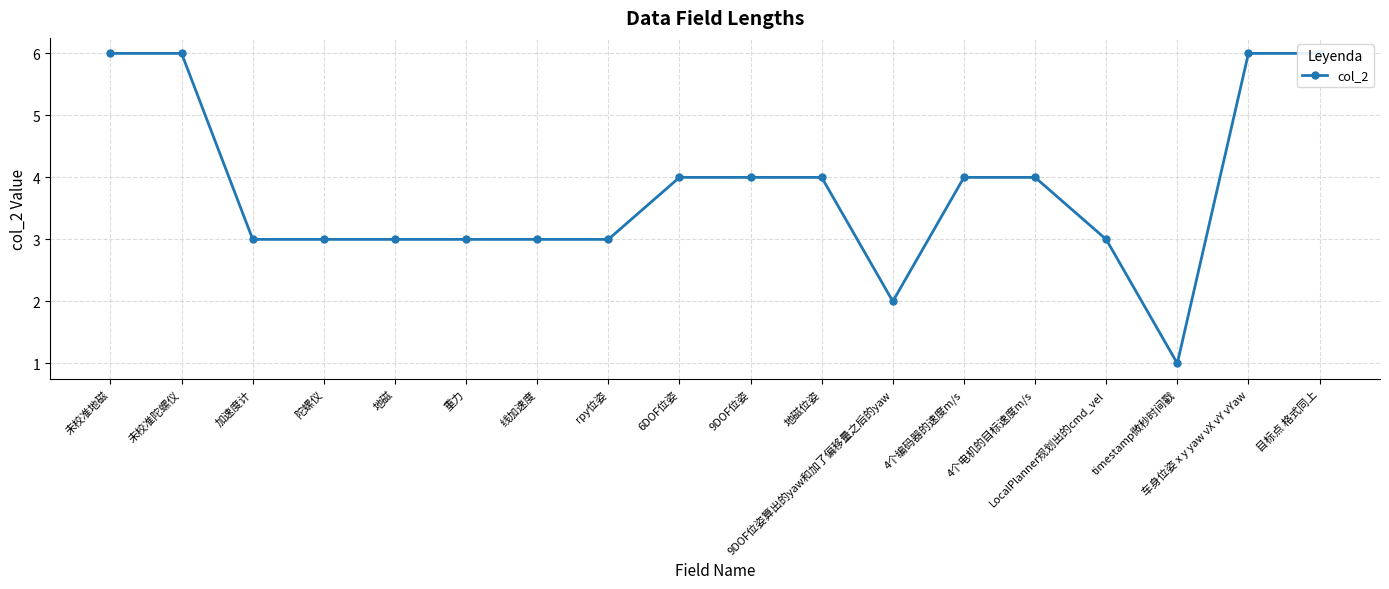

At which category does the data reach its first local valley?

9DOF位姿算出的yaw和加了偏移量之后的yaw